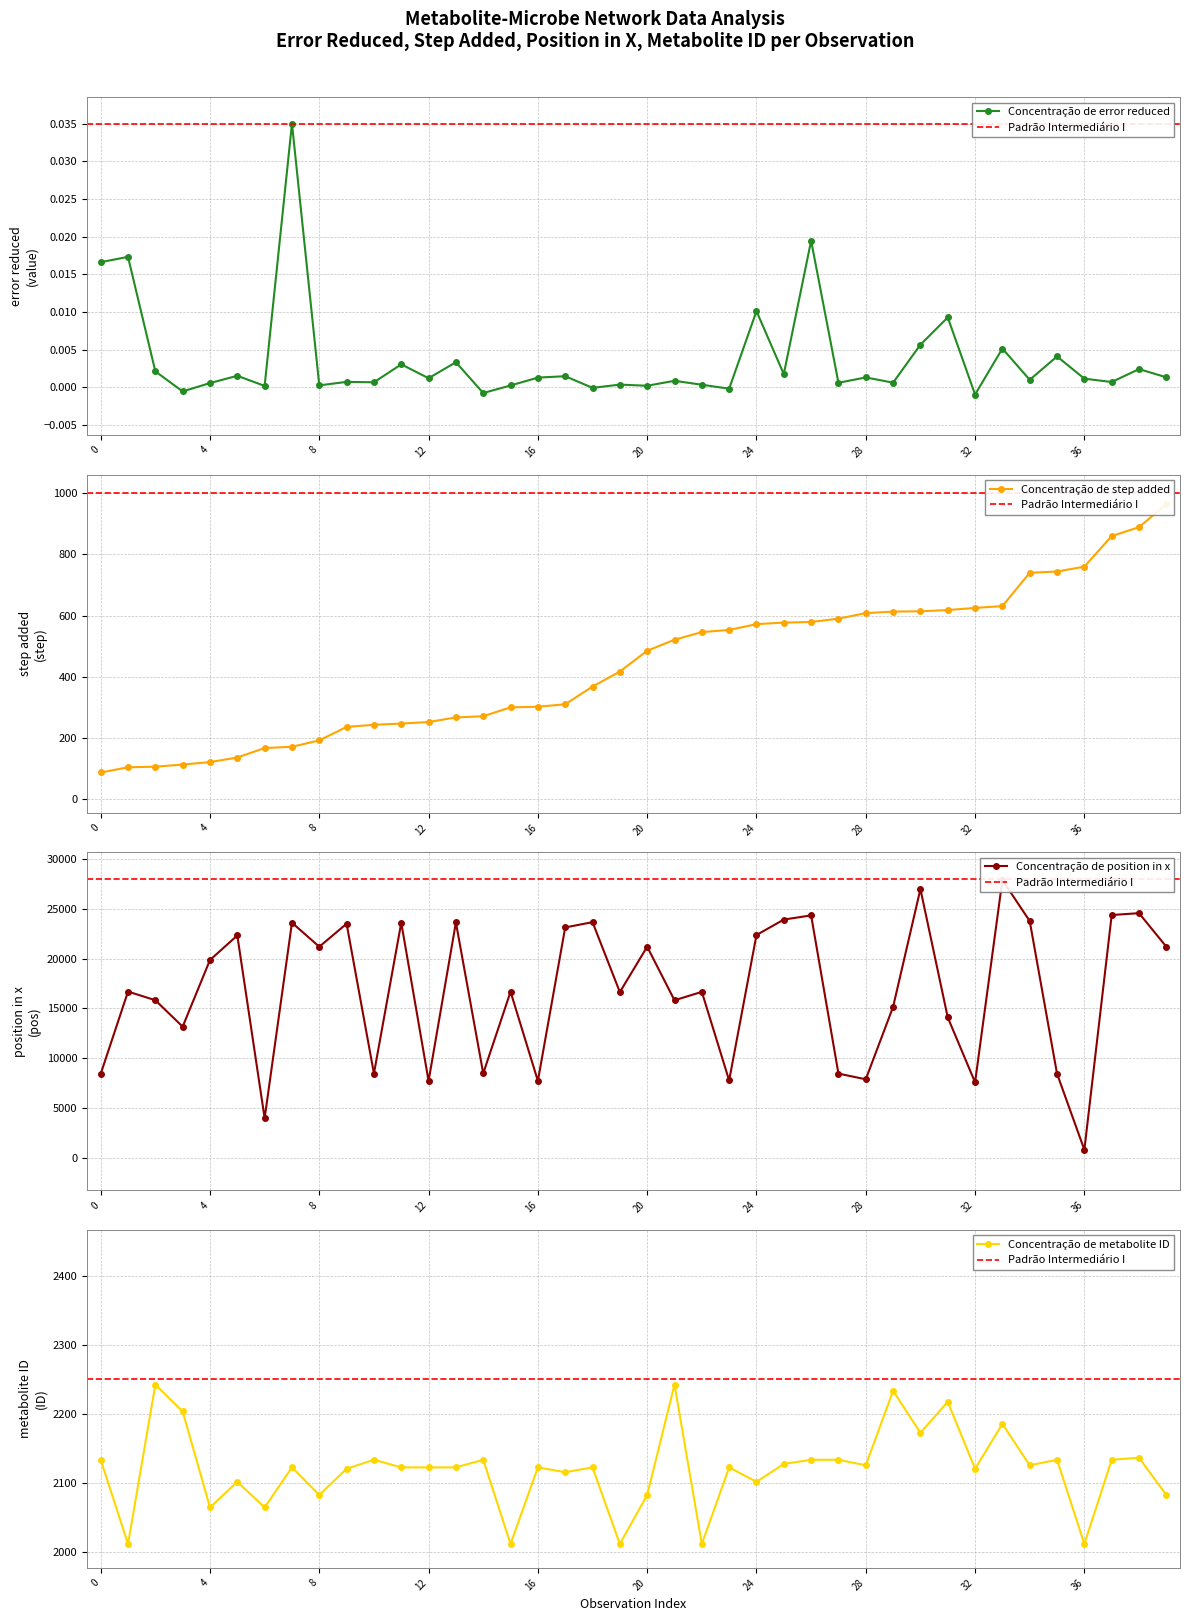

How many distinct data groups are displayed?

4